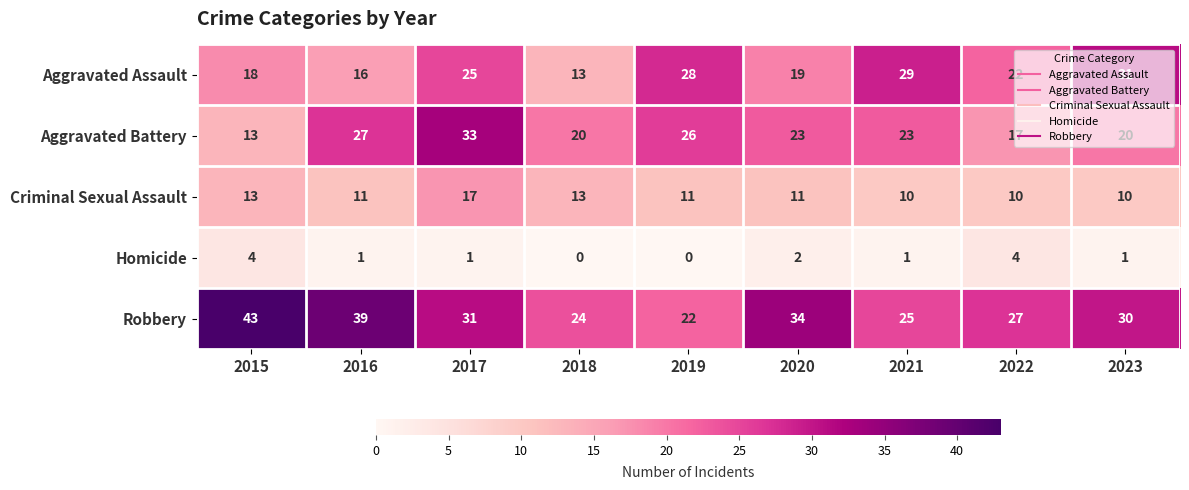

What is the greatest value displayed?

43